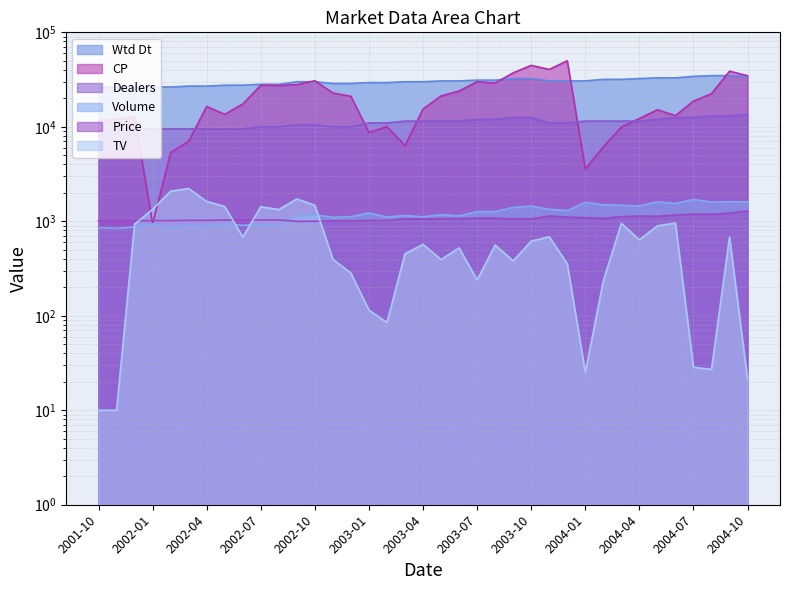

Between 2002-07 and 2003-07, which series saw the biggest shift?

Wtd_Dt